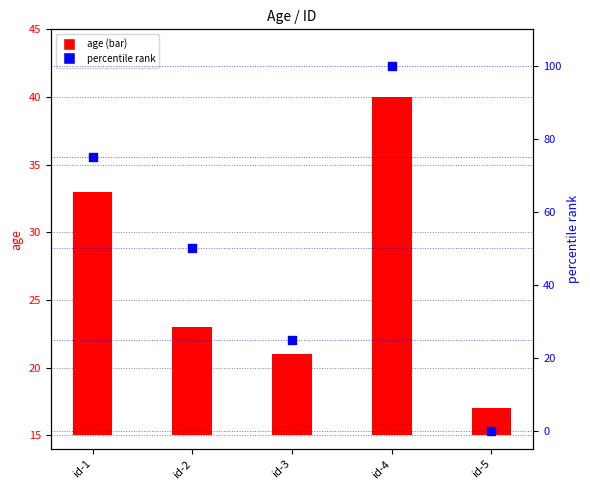

At how many categories does at least one series exceed 59?

2